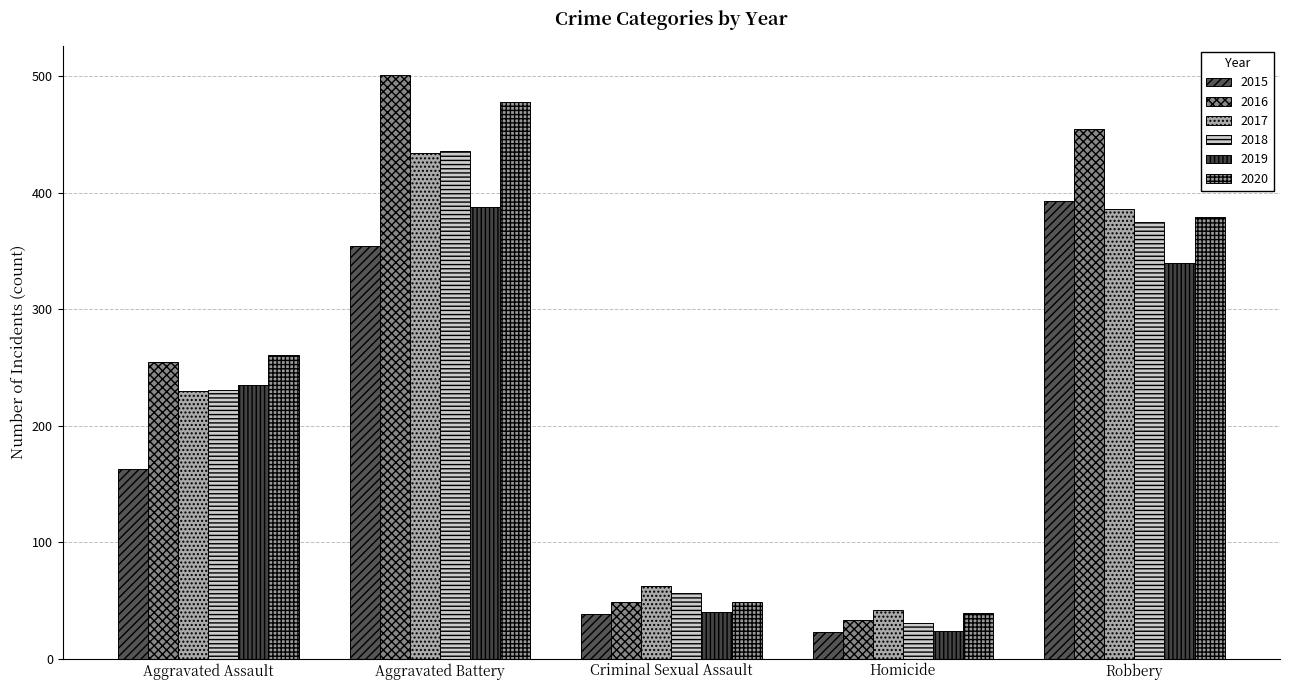

Where is 2015 nearest to the value 208?

Aggravated Assault